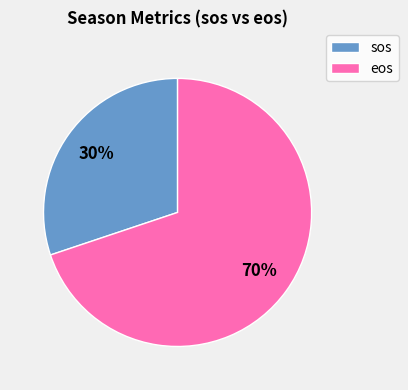

To the nearest percent, what is the average slice percentage?

50%